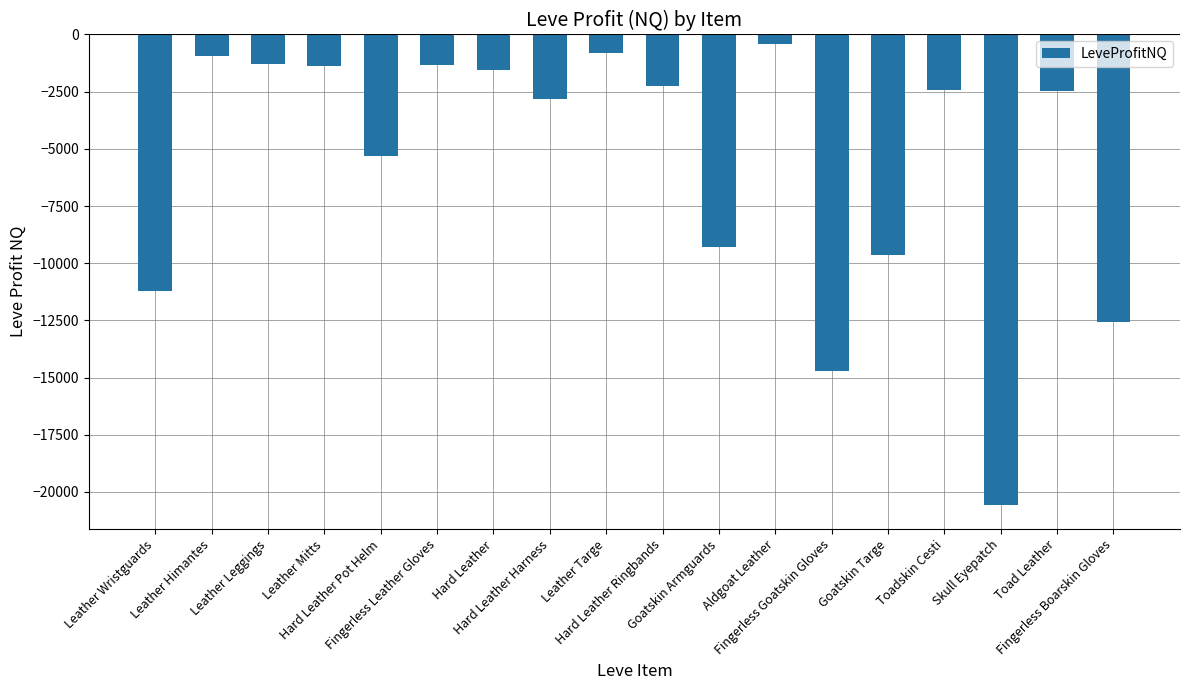

What is the sum of all values?

-100965.3